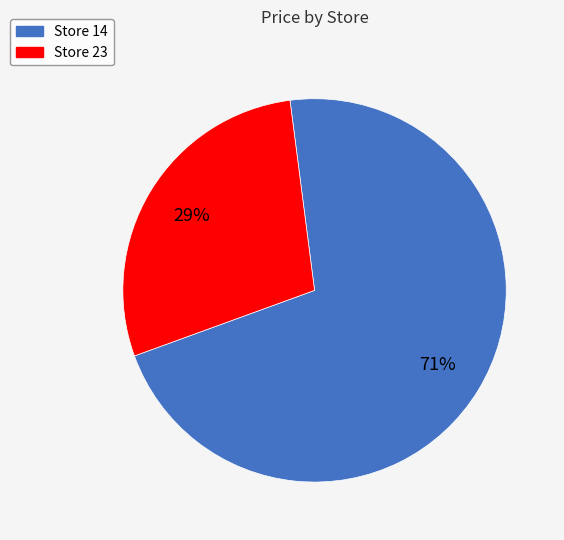

To the nearest percent, what is the average slice percentage?

50%